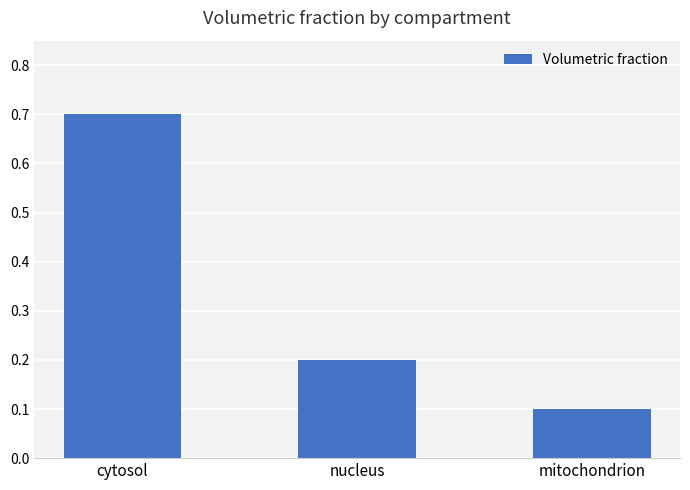

How many distinct data groups are displayed?

1